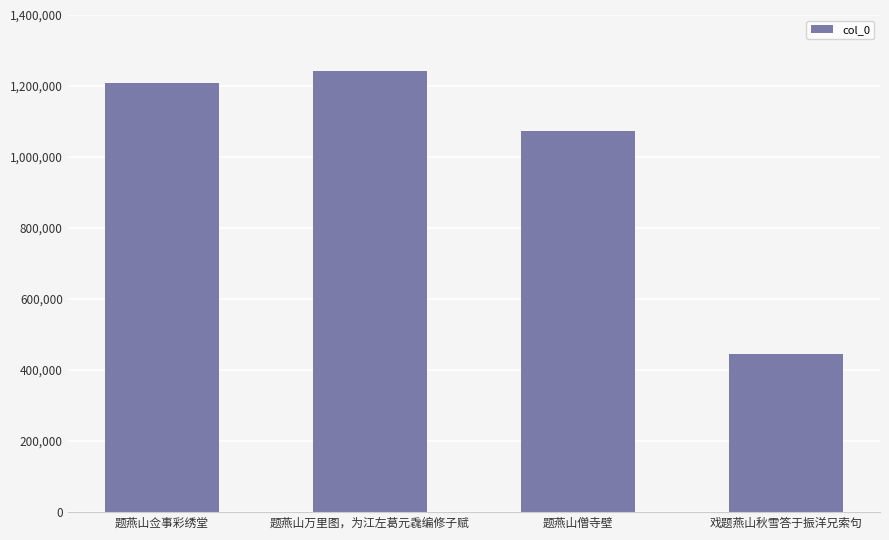

How many bars are there in total?

4